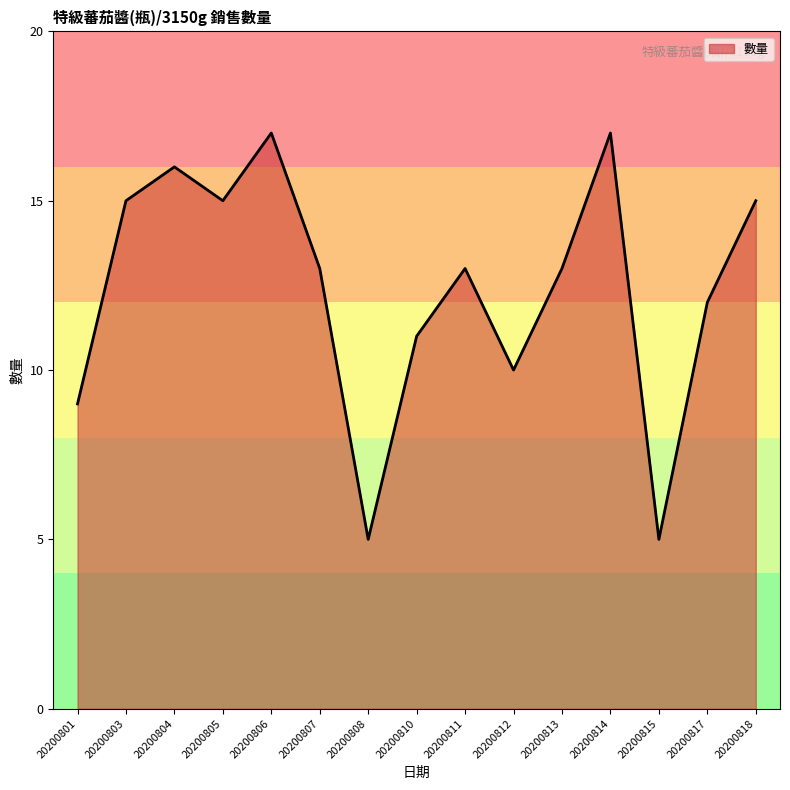

What is the sum of the values at 20200807 and 20200811?

26